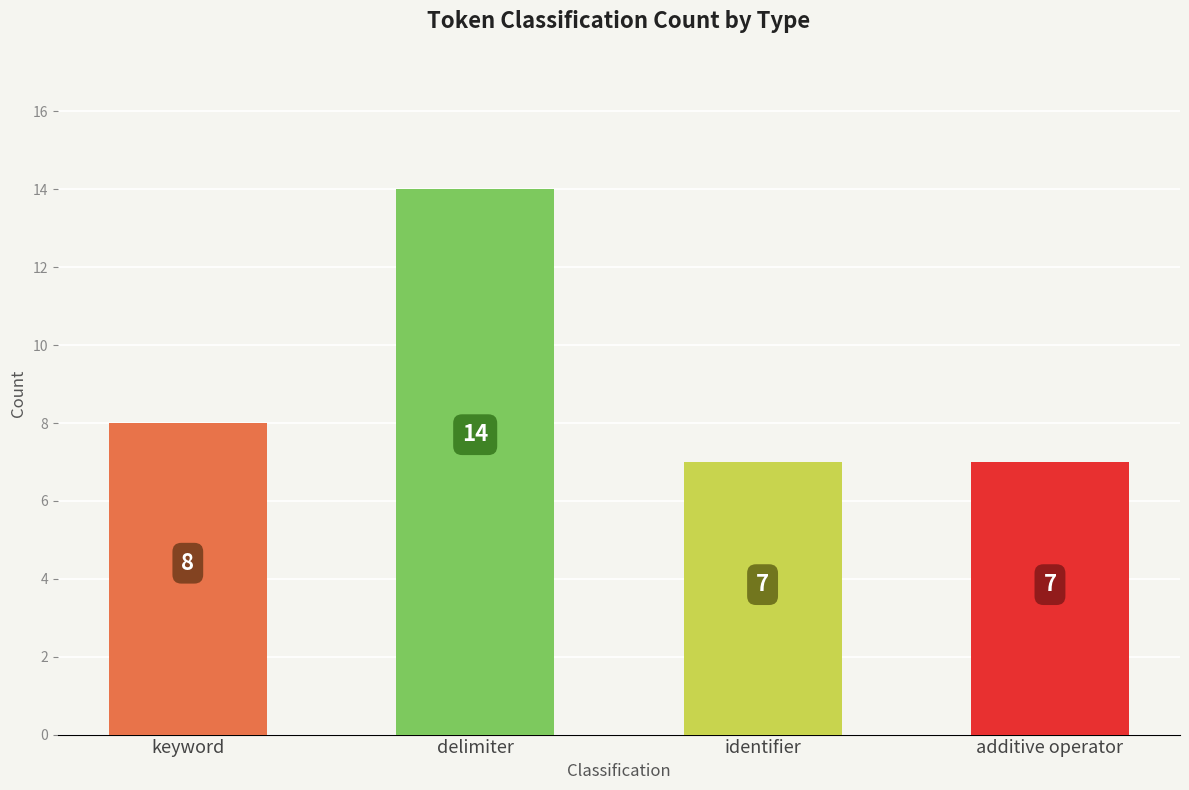

Is it true that the value at delimiter is 14?

True